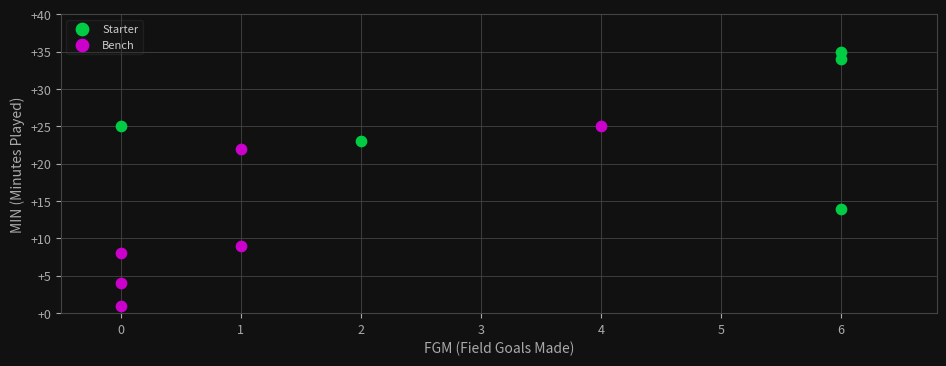

Which series contains the lowest Y value?

Bench